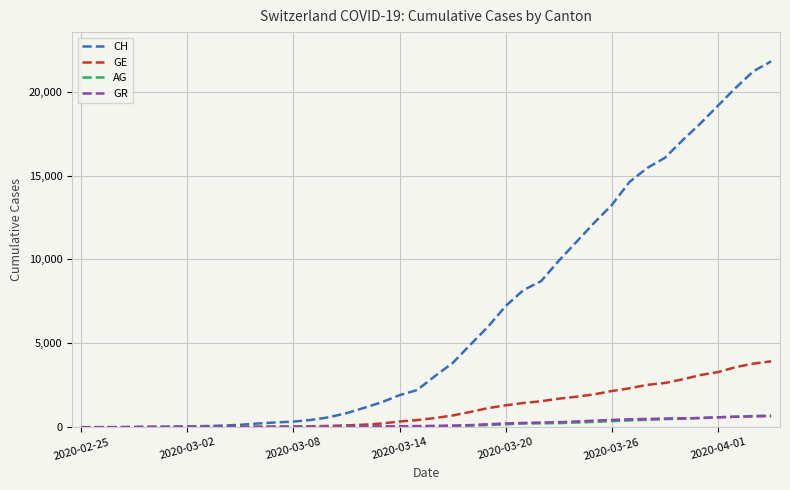

Which series has the largest total across all categories?

CH